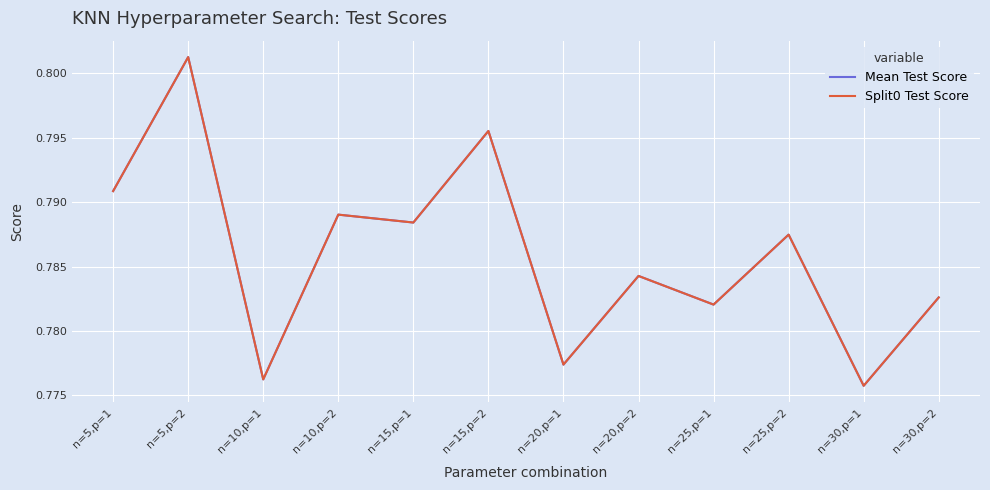

What position from the left is n=10,p=2?

4